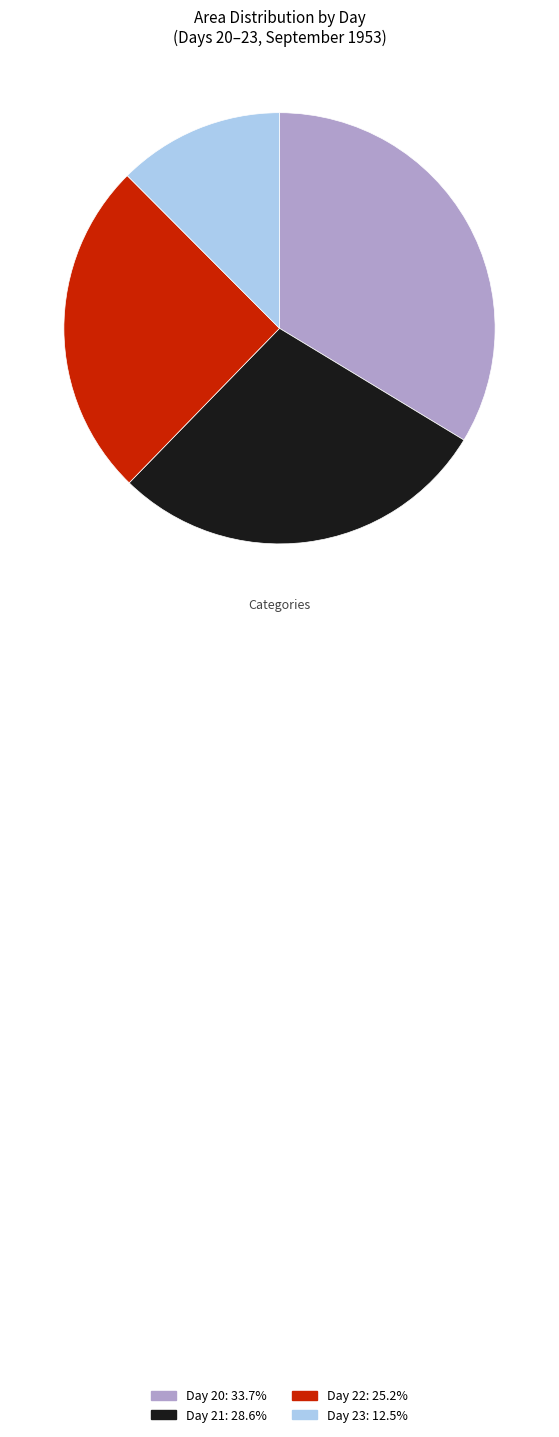

Is there a majority slice in this chart?

No